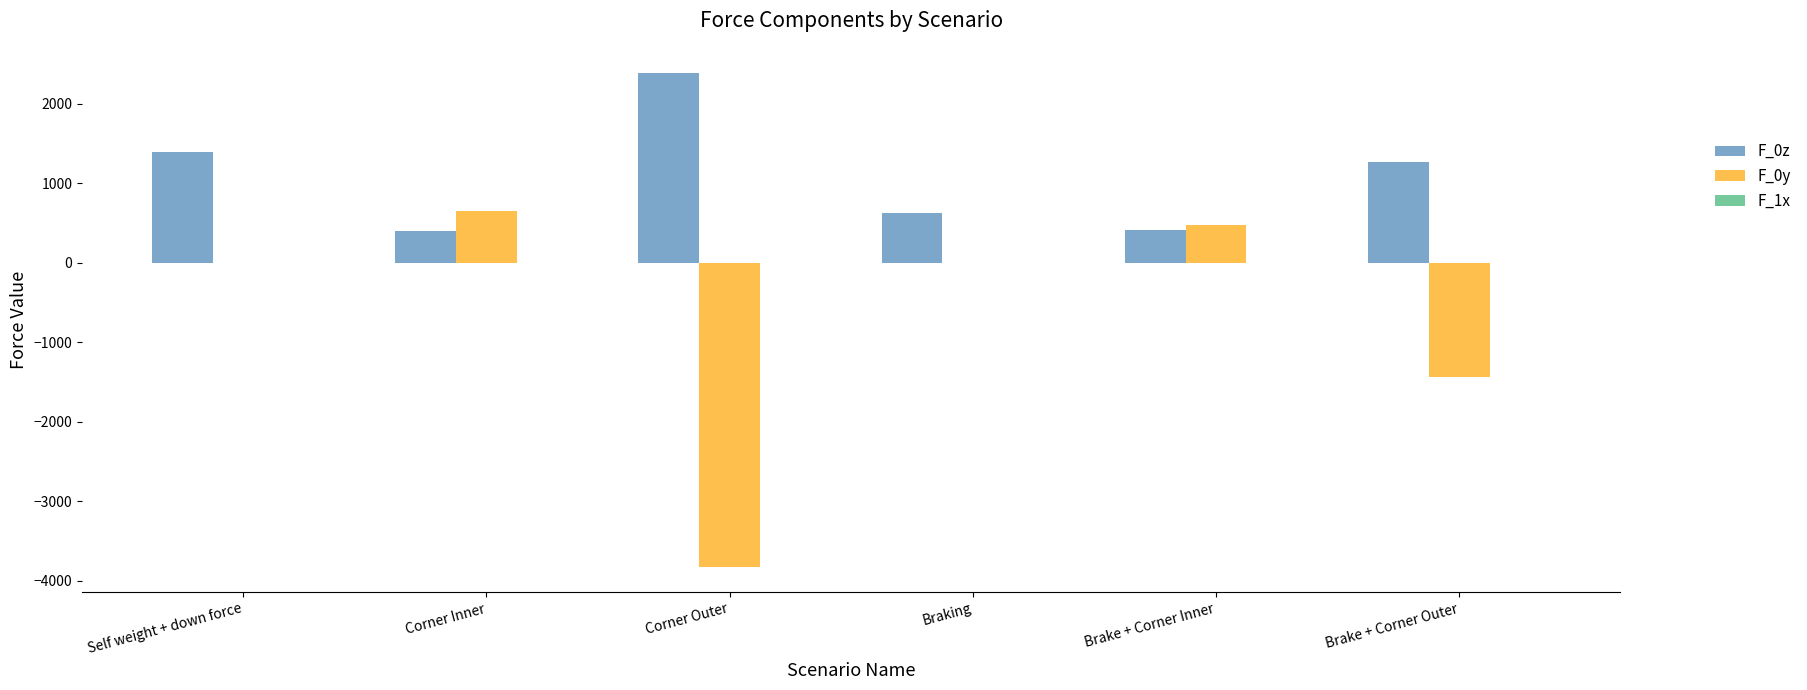

Which category has the highest value across all series?

Corner Outer